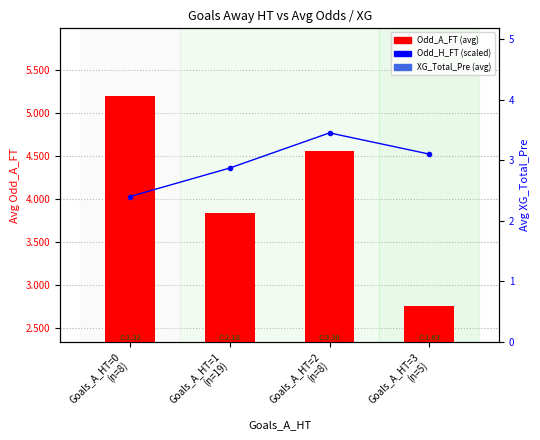

What is the sum of all Odd_A_FT values?

16.3